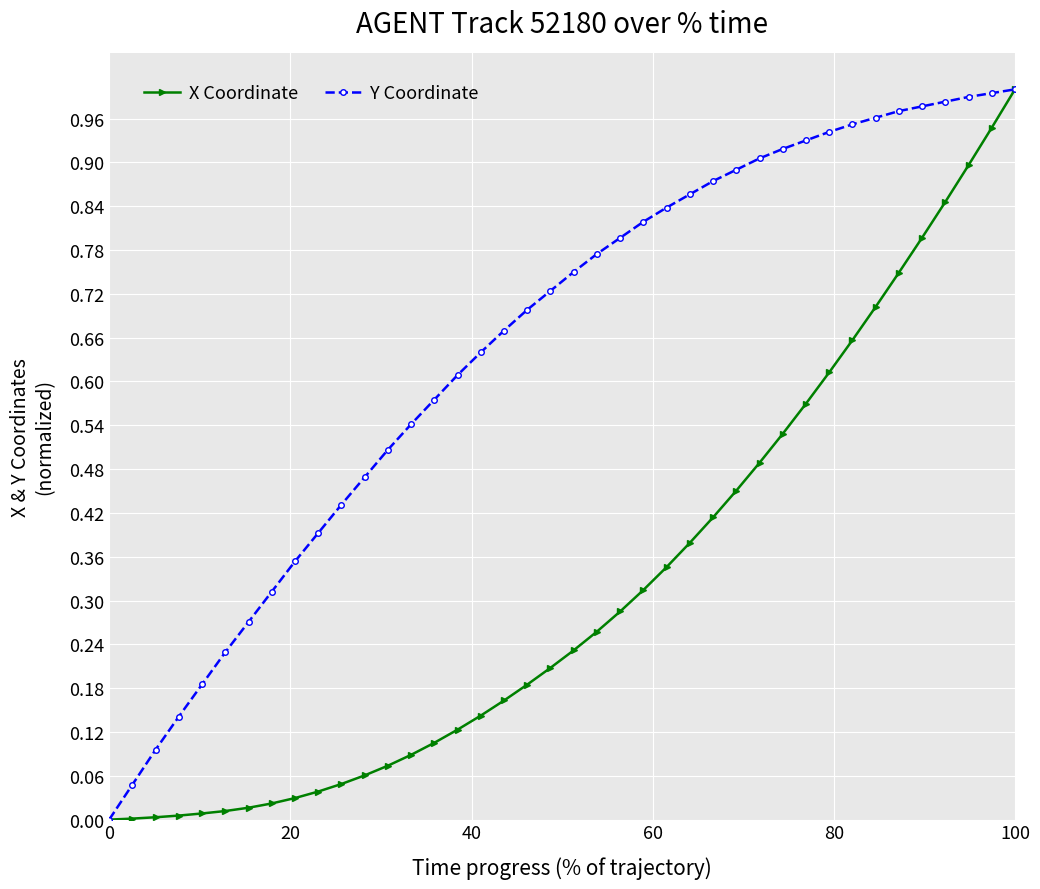

Which series has the largest total across all categories?

Y Coordinate